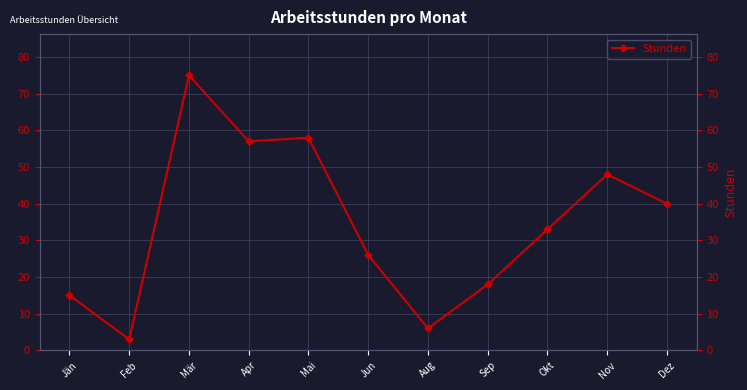

Which category has the highest value across all series?

Mär